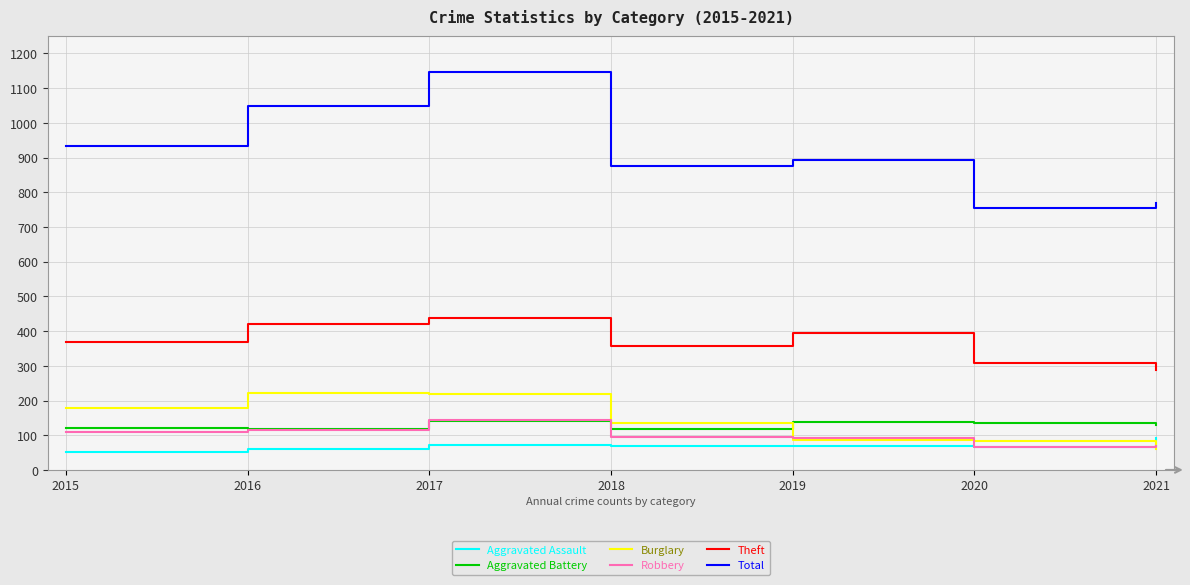

How many categories are shown in the chart?

7